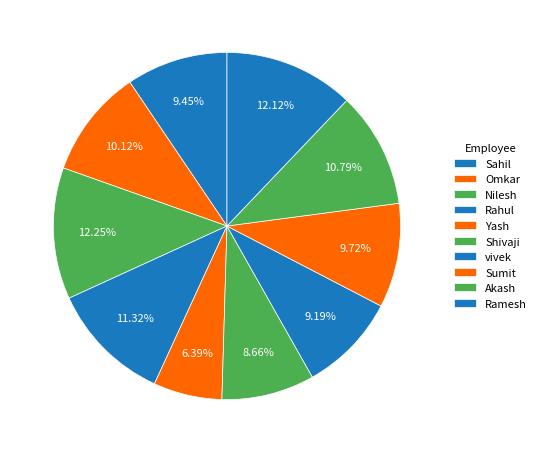

The Shivaji slice represents 9% of the pie. True or false?

True